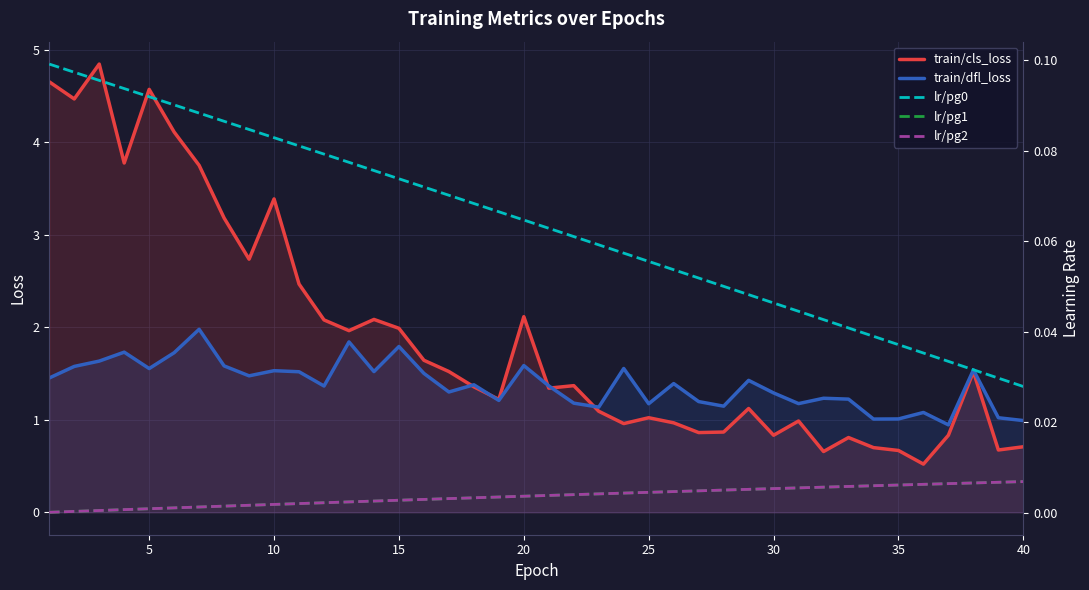

What is the maximum value shown in the chart?

4.8